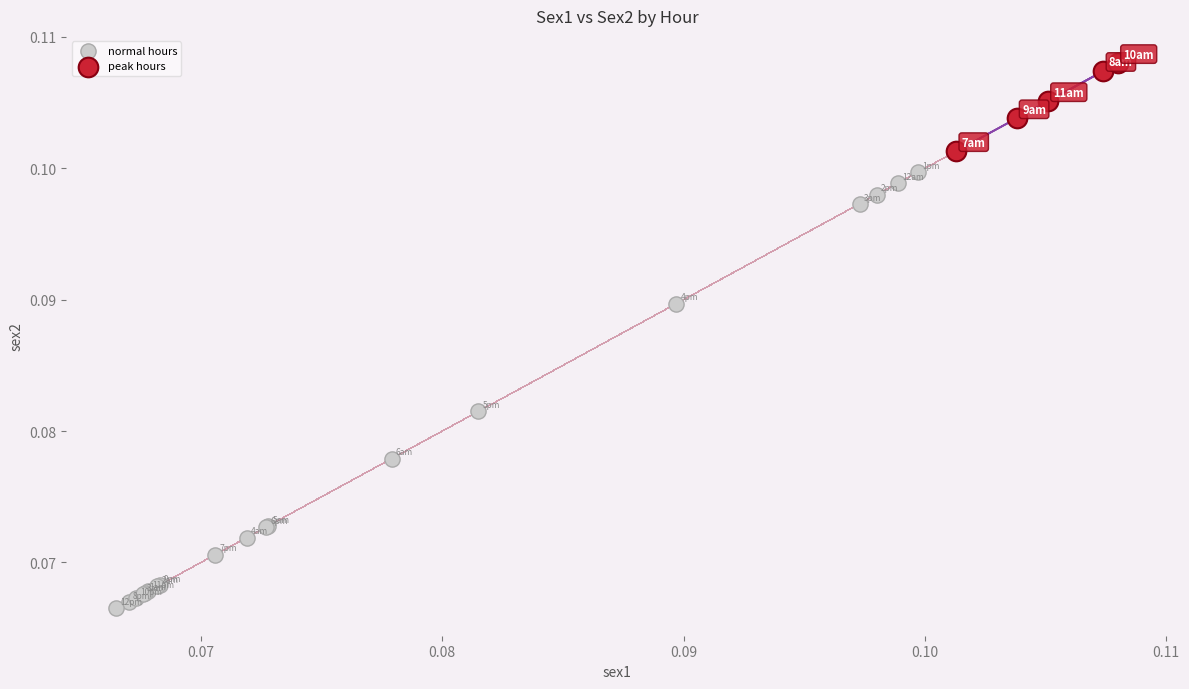

Which series has the largest Y range (max minus min)?

normal hours